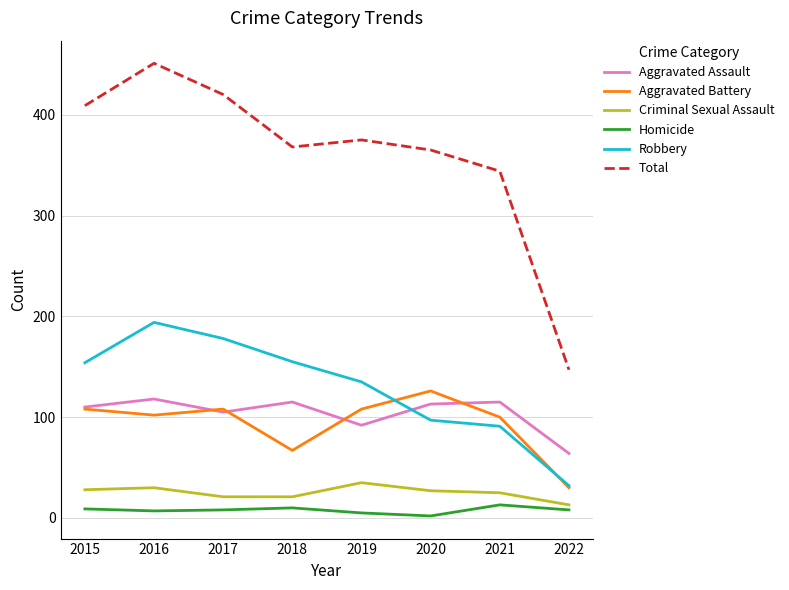

How many values in the Total series are below 375?

4